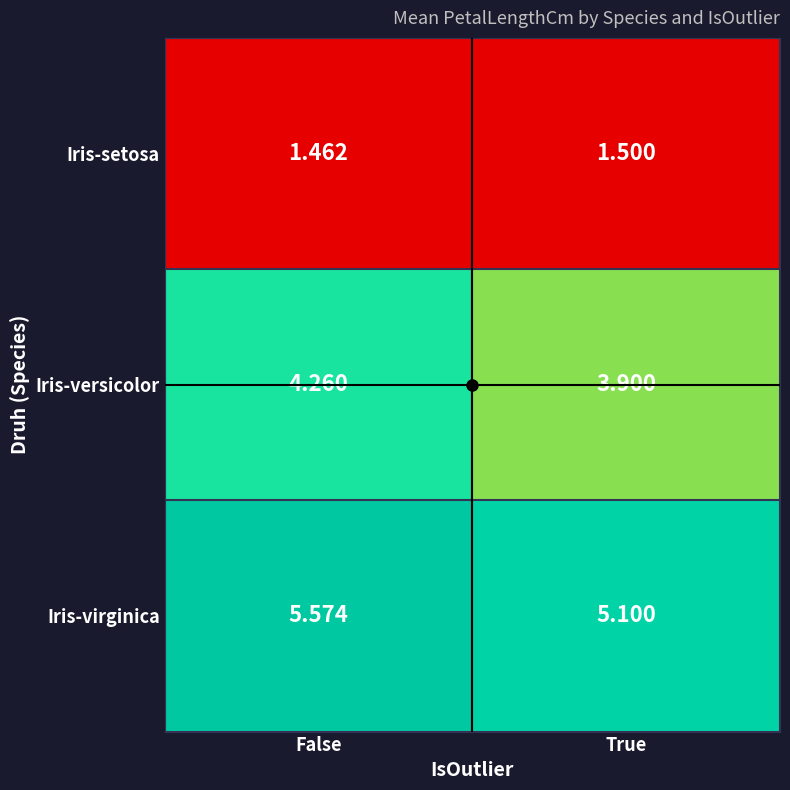

Which series has the largest total across all categories?

Iris-virginica